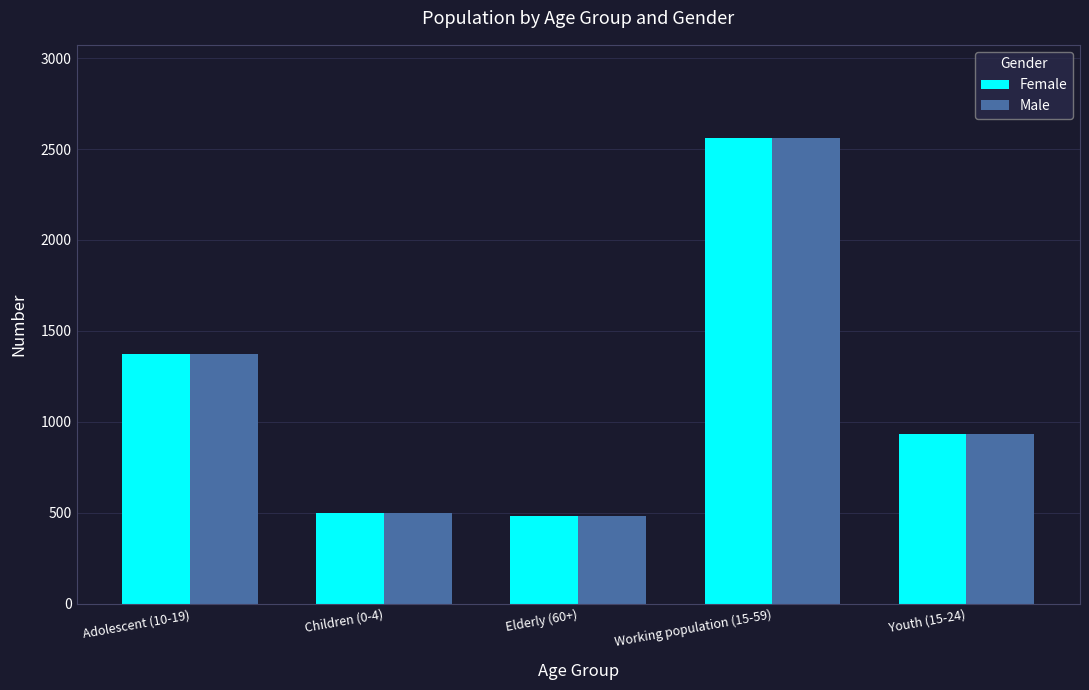

What is the label of the 4th bar from the right?

Children (0-4)